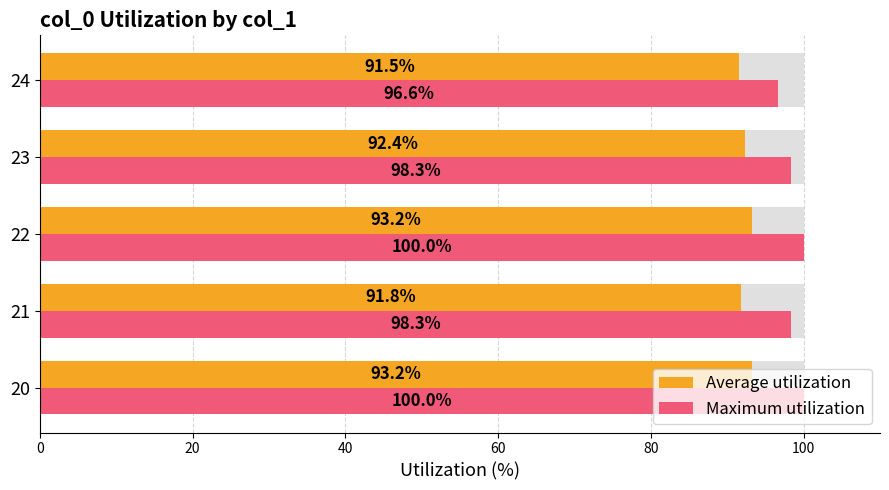

At how many categories does at least one series exceed 92?

5